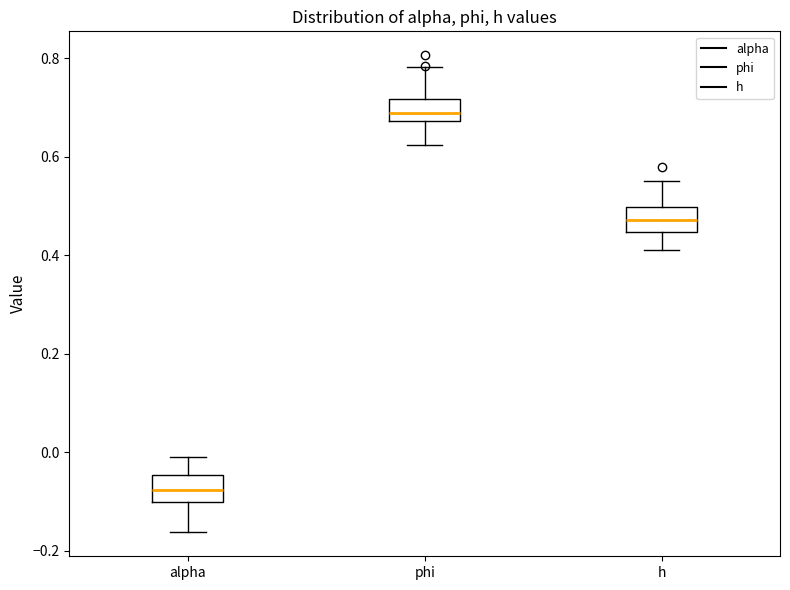

Which box has the highest median line?

phi